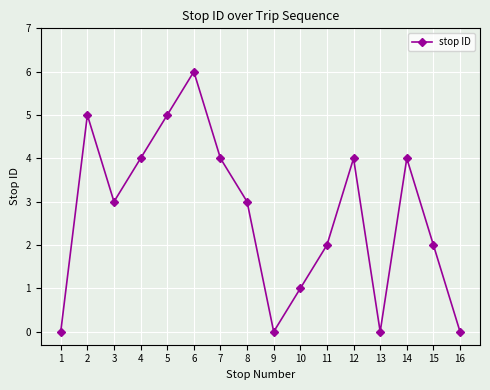

At which label does the data first exceed 3?

2